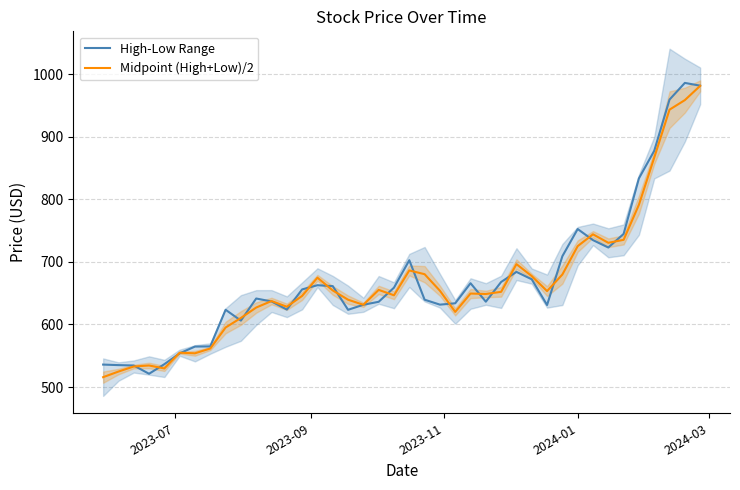

What is the minimum value for Midpoint (High+Low)/2?

515.8